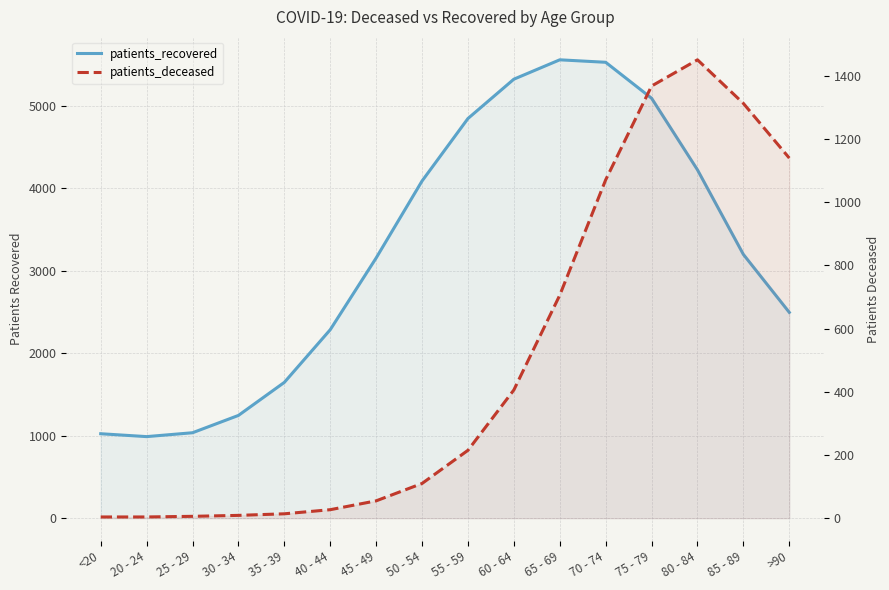

What is the sum of all patients_recovered values?

51767